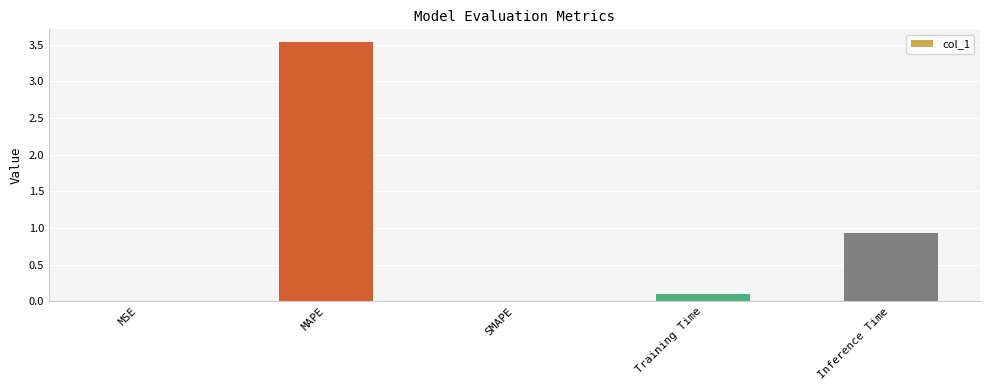

What is the change in value from MAPE to SMAPE?

-3.5